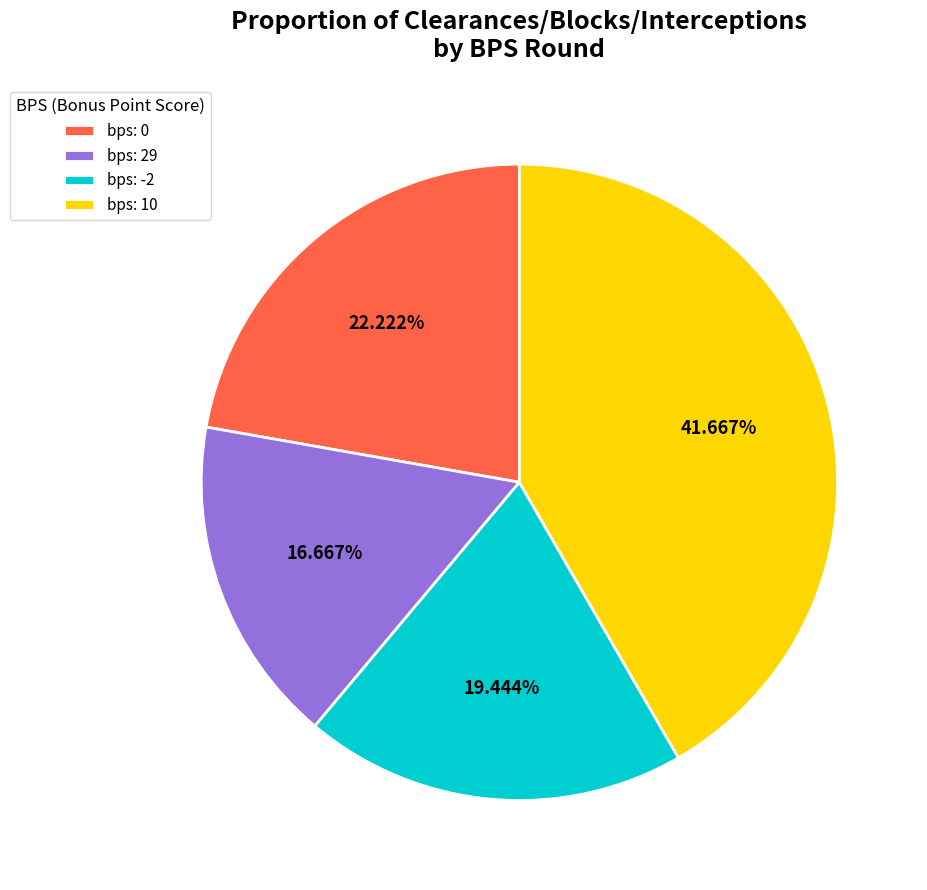

Does bps: 10 represent more than half of the total?

No